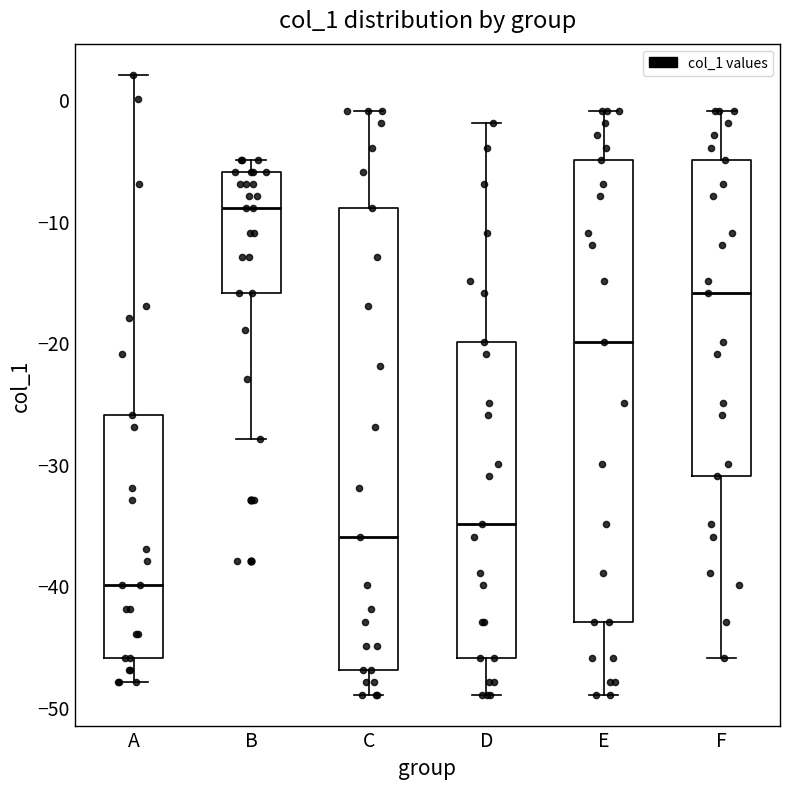

Reading left to right, read every box against the y-axis: the position of its median line, the range the box covers, and the ends of its whiskers. The values are not printed on the chart, so give them approximately, as read against the axis.

A: median -40, box -46 to -26, whiskers -48 to 2
B: median -9, box -16 to -6, whiskers -28 to -5
C: median -36, box -47 to -9, whiskers -49 to -1
D: median -35, box -46 to -20, whiskers -49 to -2
E: median -20, box -43 to -5, whiskers -49 to -1
F: median -16, box -31 to -5, whiskers -46 to -1